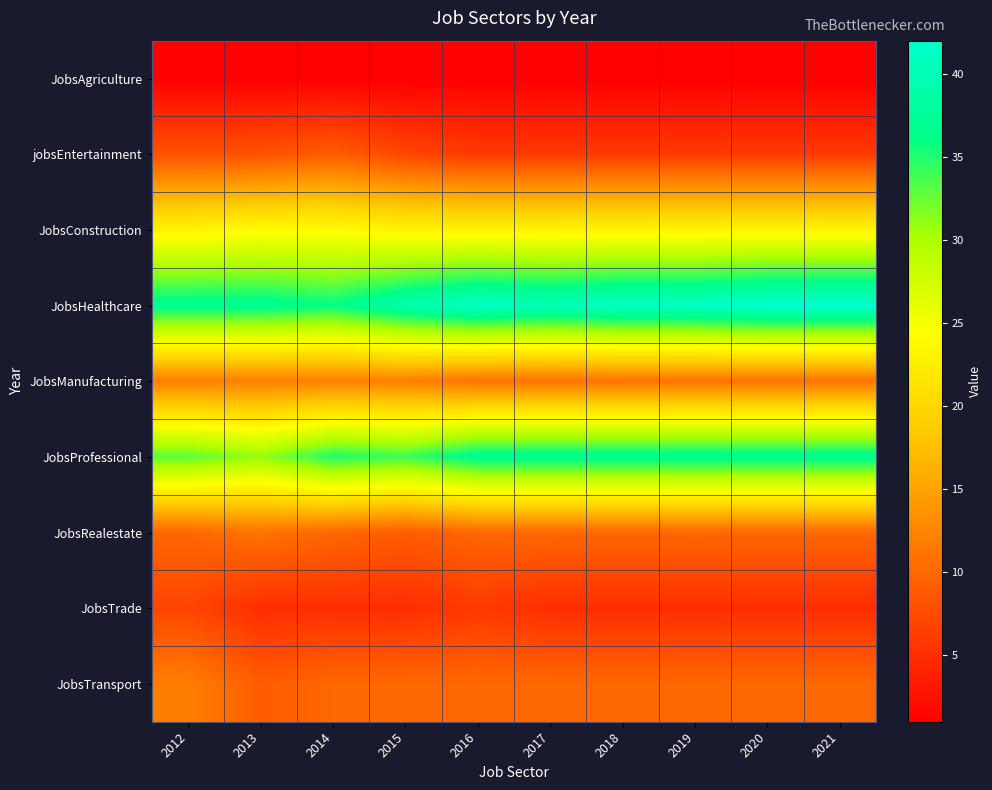

At how many categories does at least one series exceed 36?

9